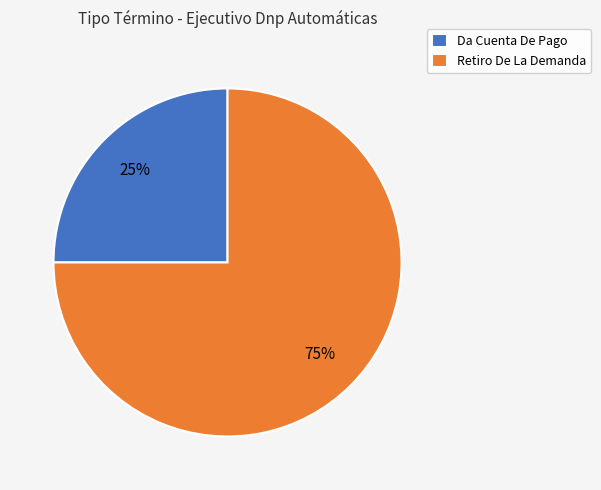

To the nearest percent, what portion does Da Cuenta De Pago represent?

25%